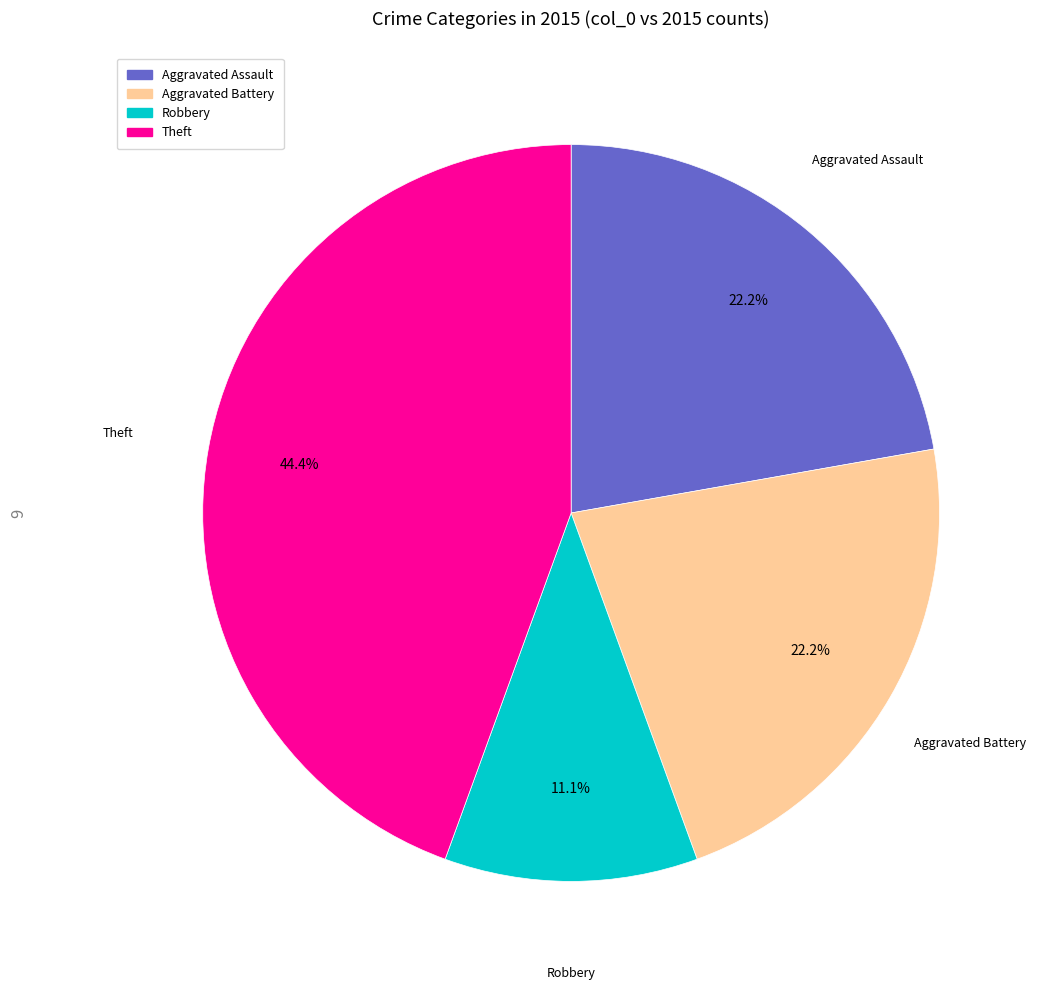

Is there any slice that represents more than half of the pie?

No